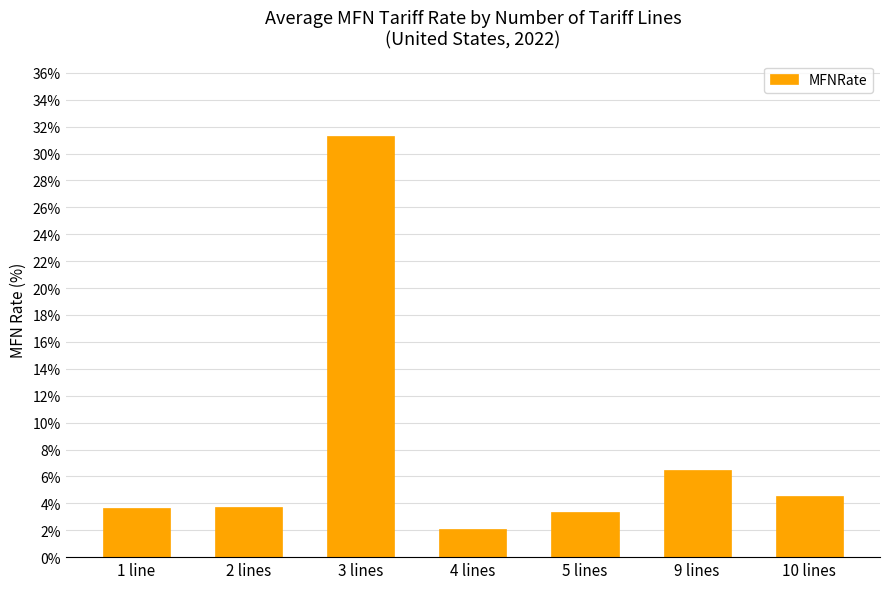

What is the value of the 3rd bar from the left?

31.3